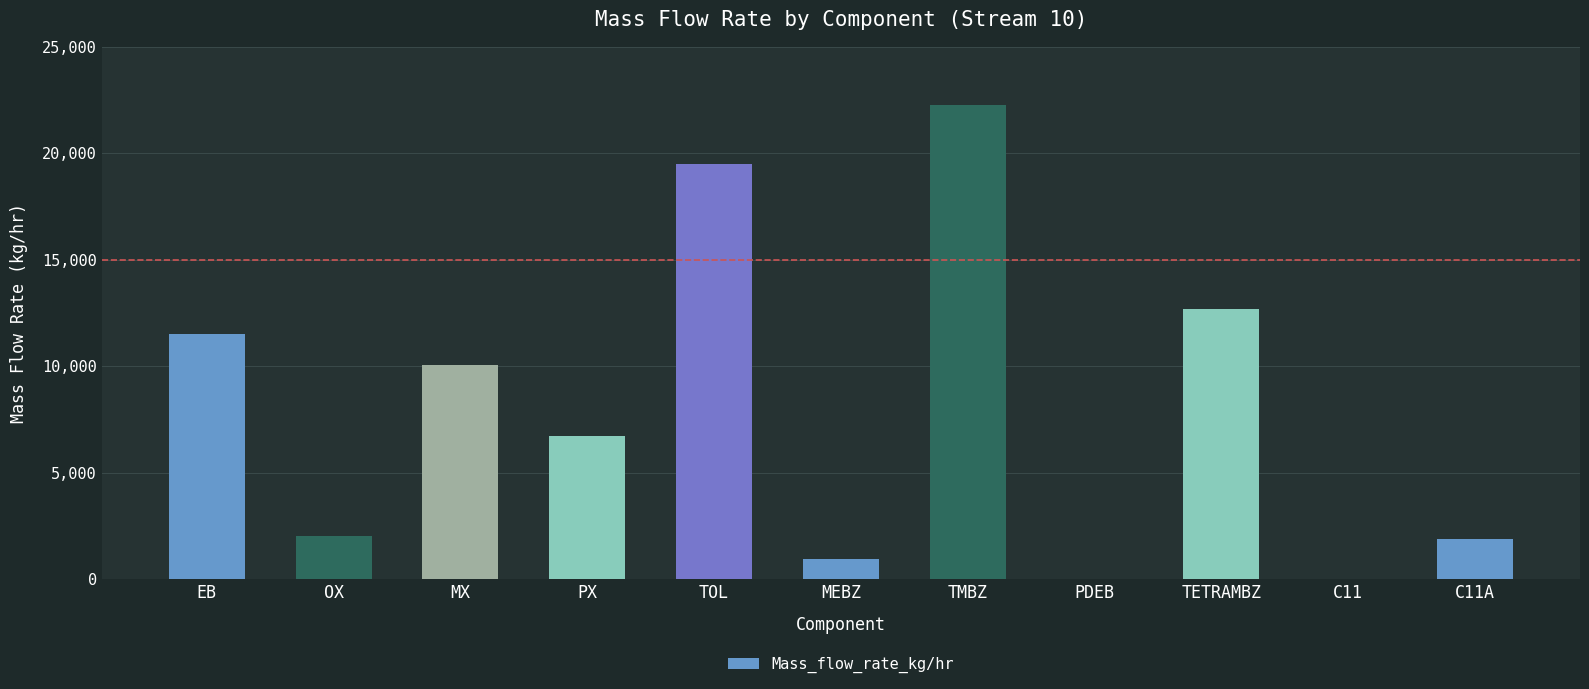

Reading right to left, list all the values displayed in this chart.

C11A=1869.8	C11=0.0	TETRAMBZ=12698.0	PDEB=0.0	TMBZ=22253.4	MEBZ=938.1	TOL=19502.8	PX=6710.5	MX=10034.3	OX=2034.3	EB=11527.2